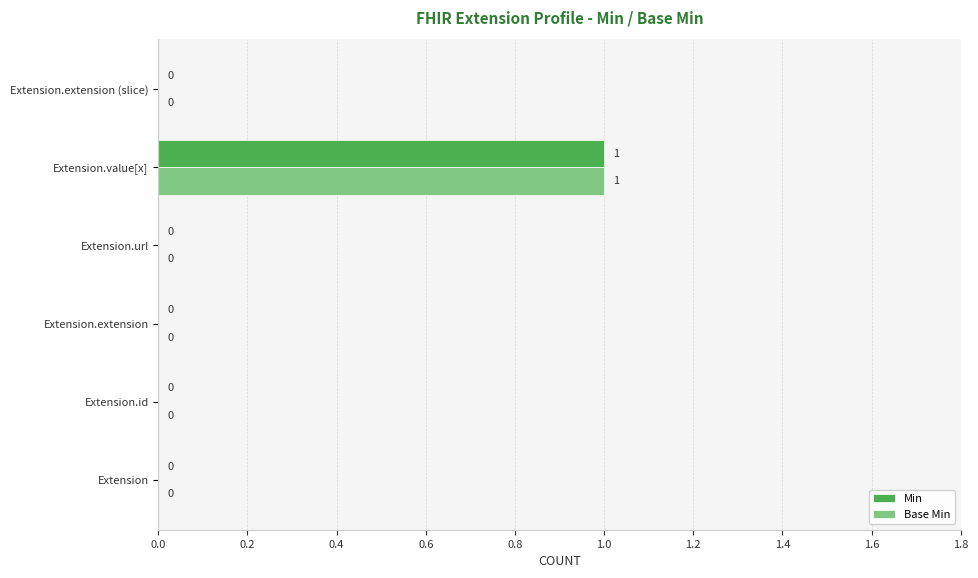

At which category is the sum across all series the highest?

Extension.value[x]